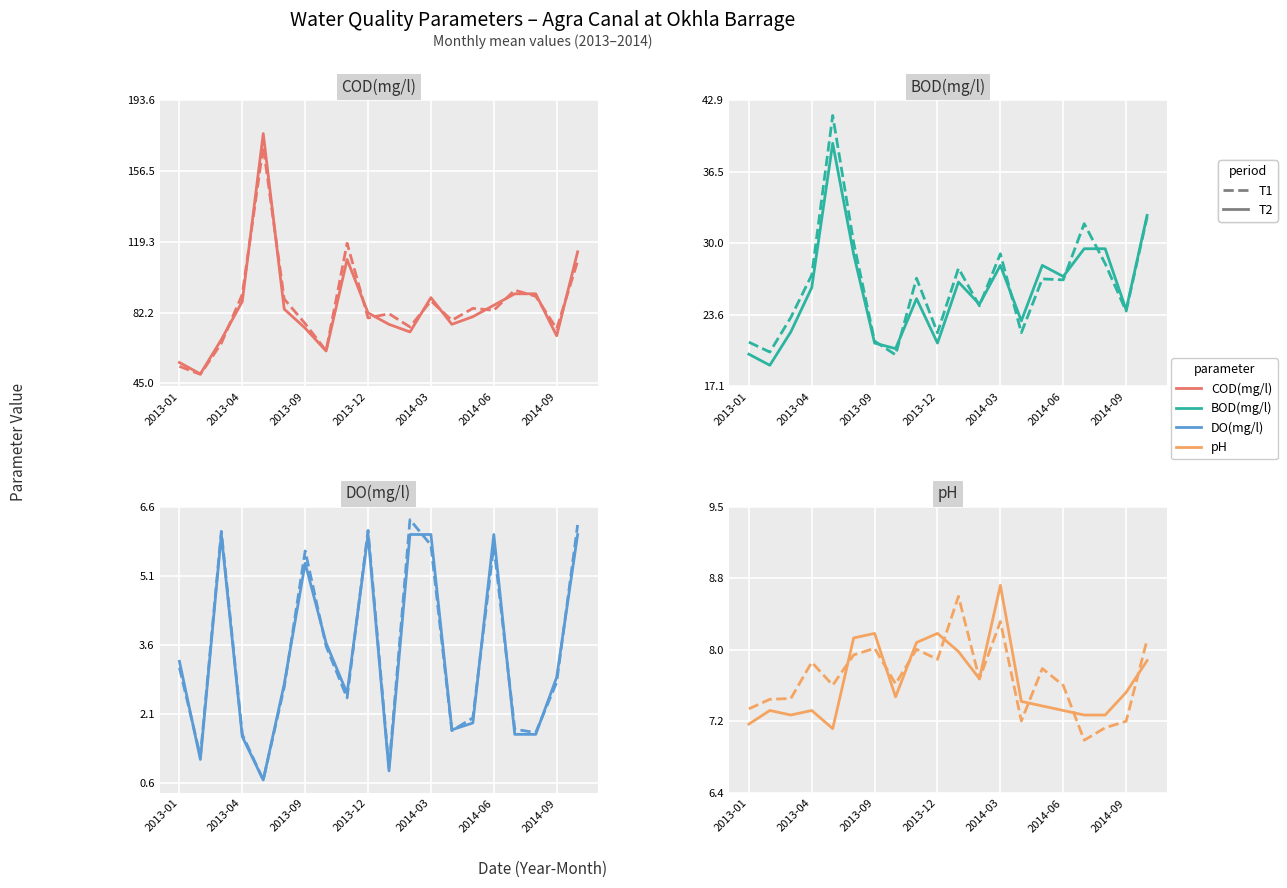

What is the sum of the pH values at 2014-08 and 2014-09?

14.8